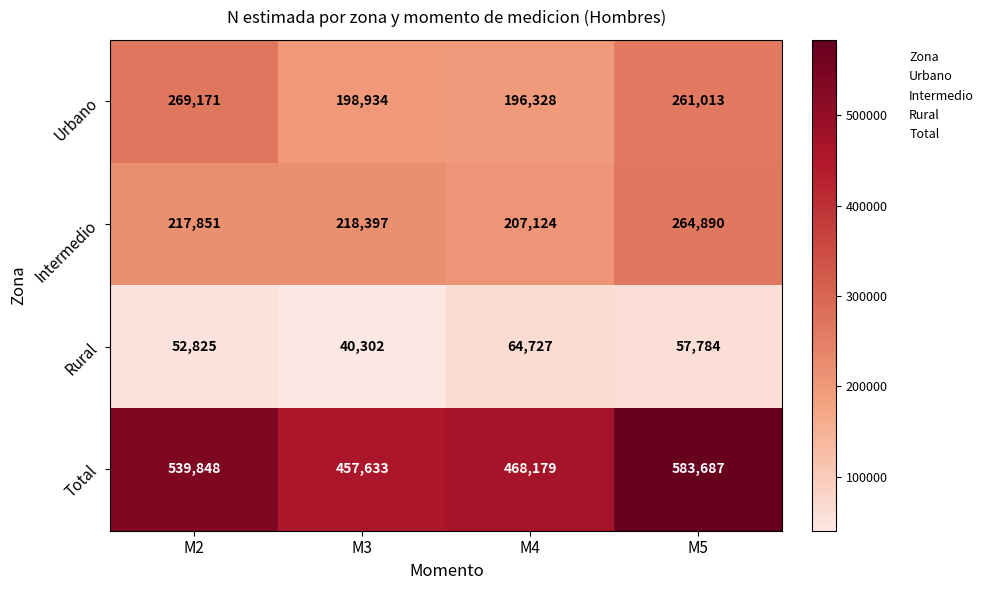

The value of Rural at M2 is 52825. True or false?

True